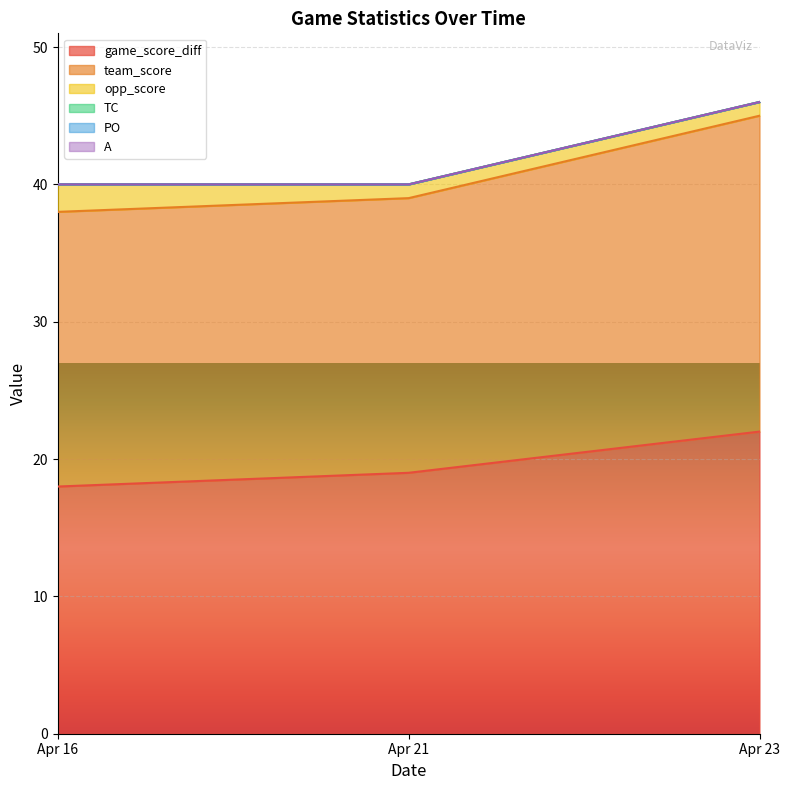

What is the total value across all series at Apr 23?

46